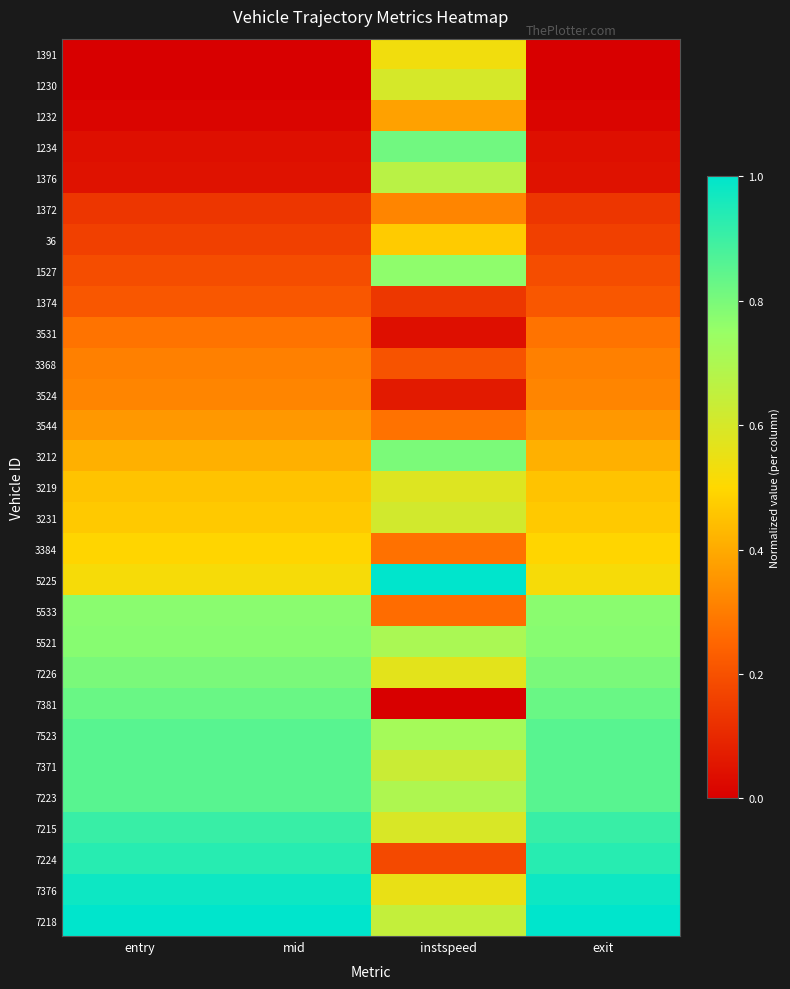

At which category is the sum across all series the highest?

instspeed